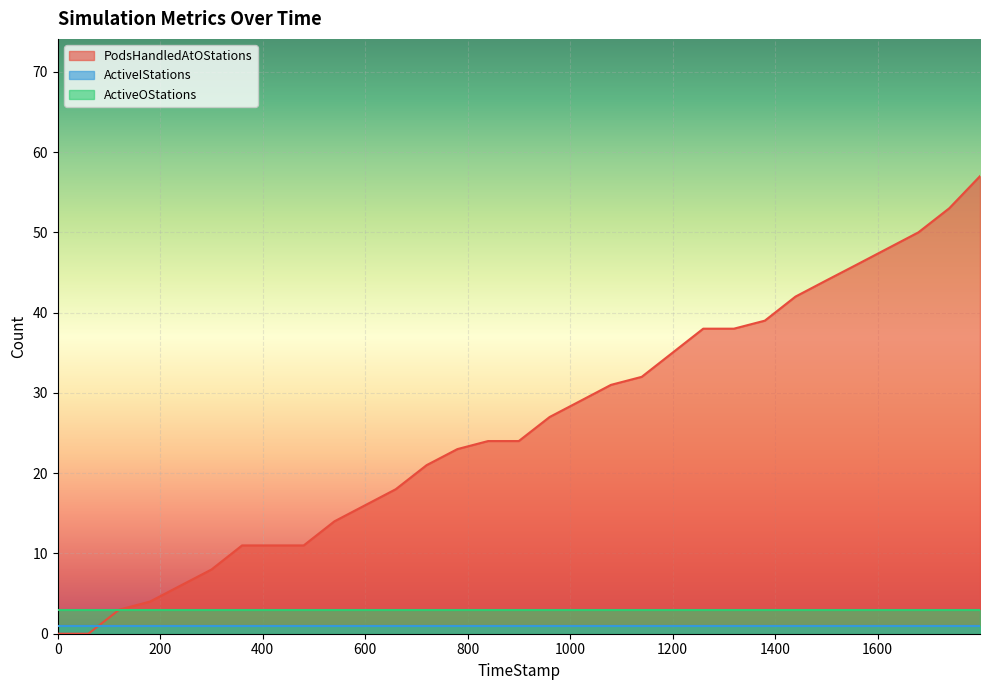

How many lines are shown in the chart?

3